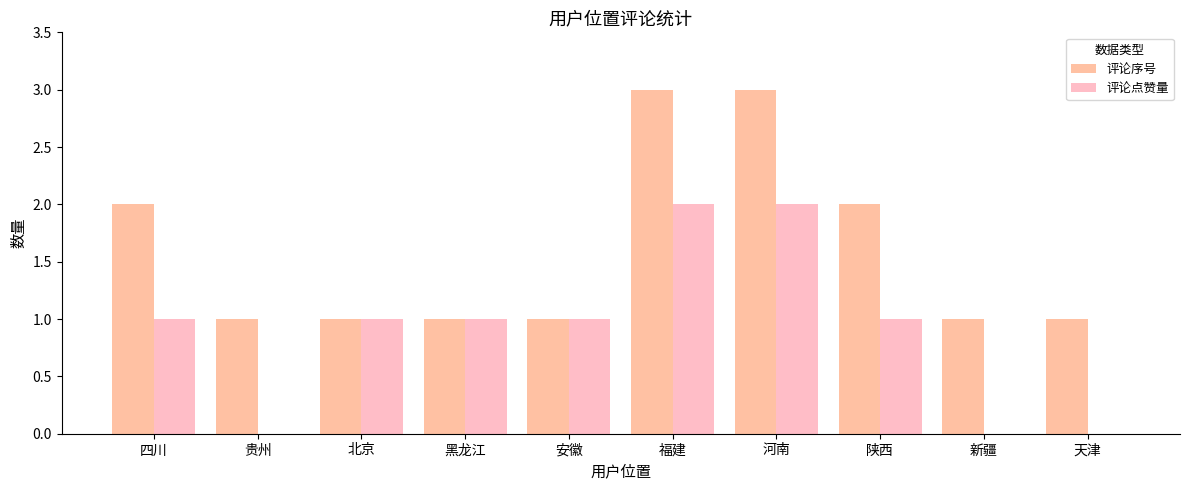

Are the bars horizontal?

No